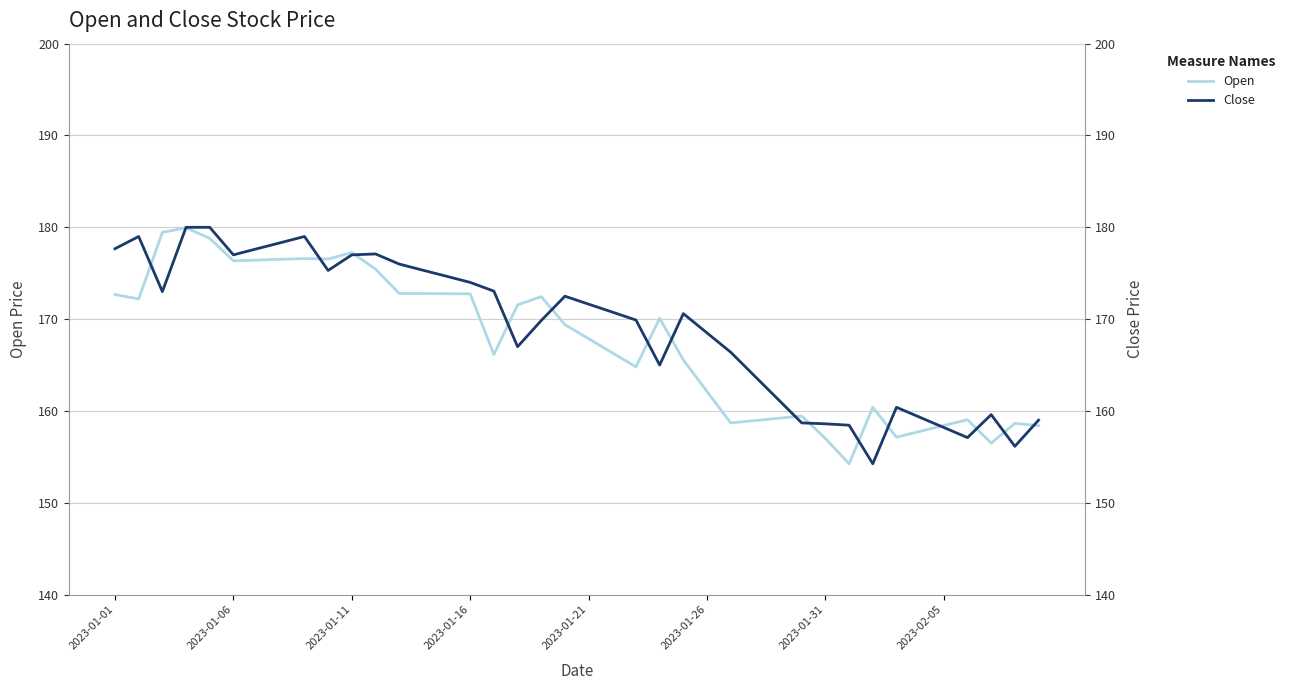

What is the minimum value shown in the chart?

154.2